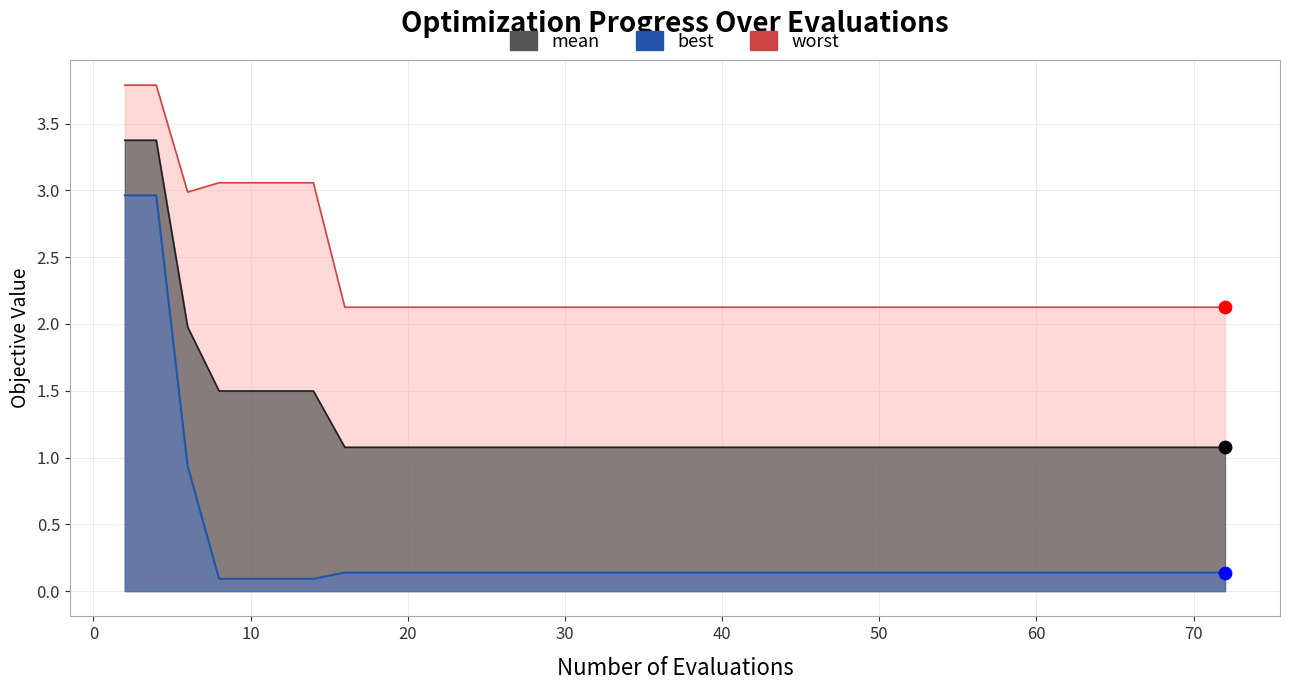

Is the value of mean at 22 greater than the value of worst at 56?

No